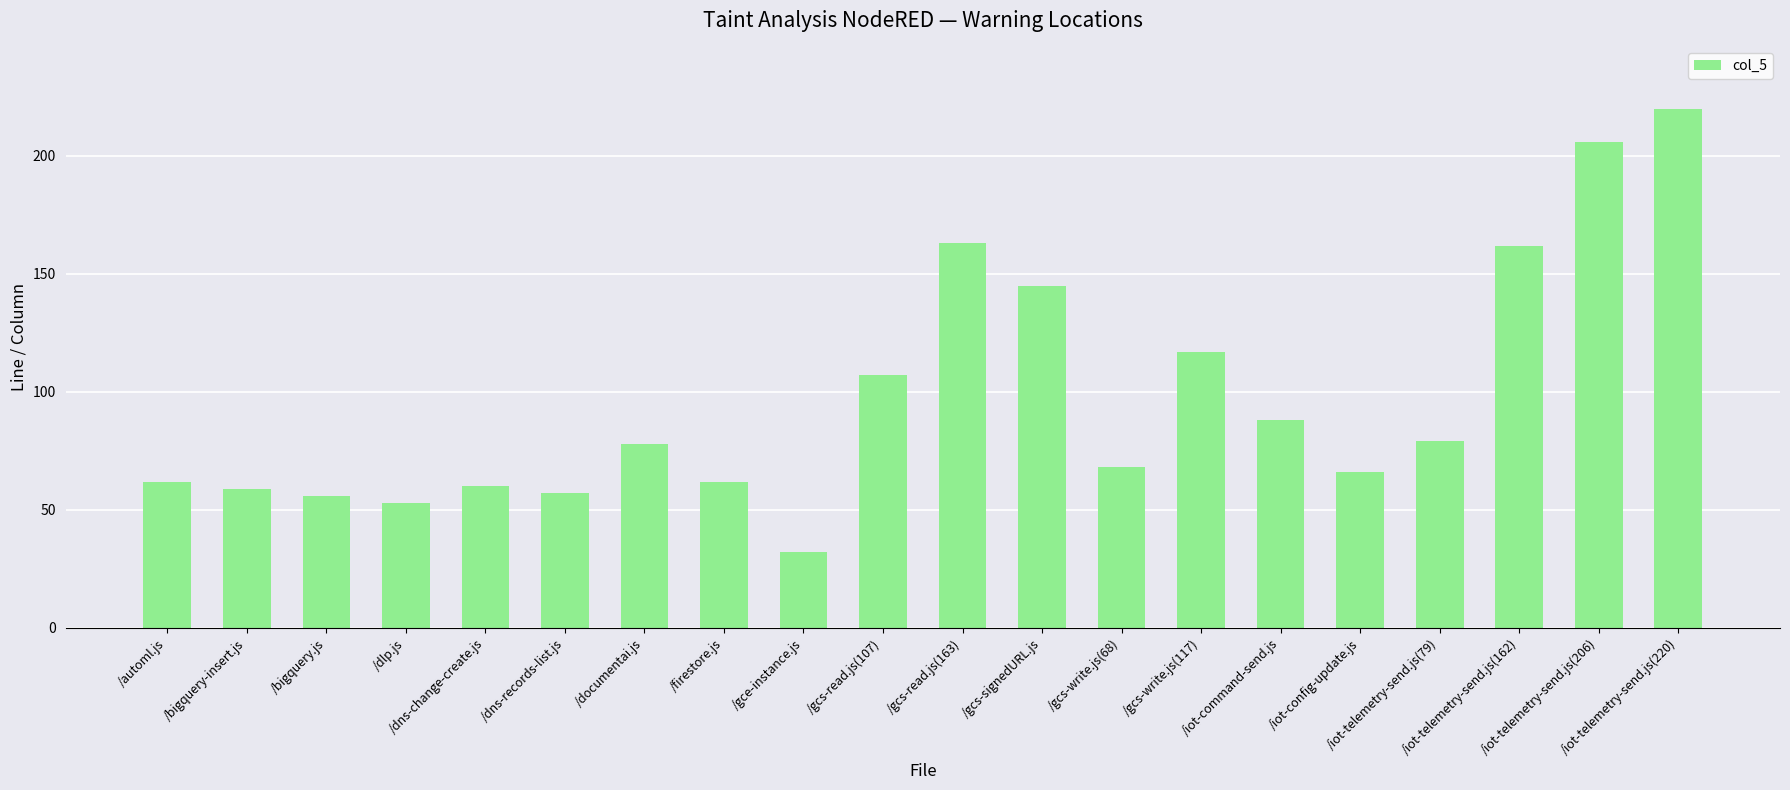

What is the difference between the values at /gce-instance.js and /iot-command-send.js?

56